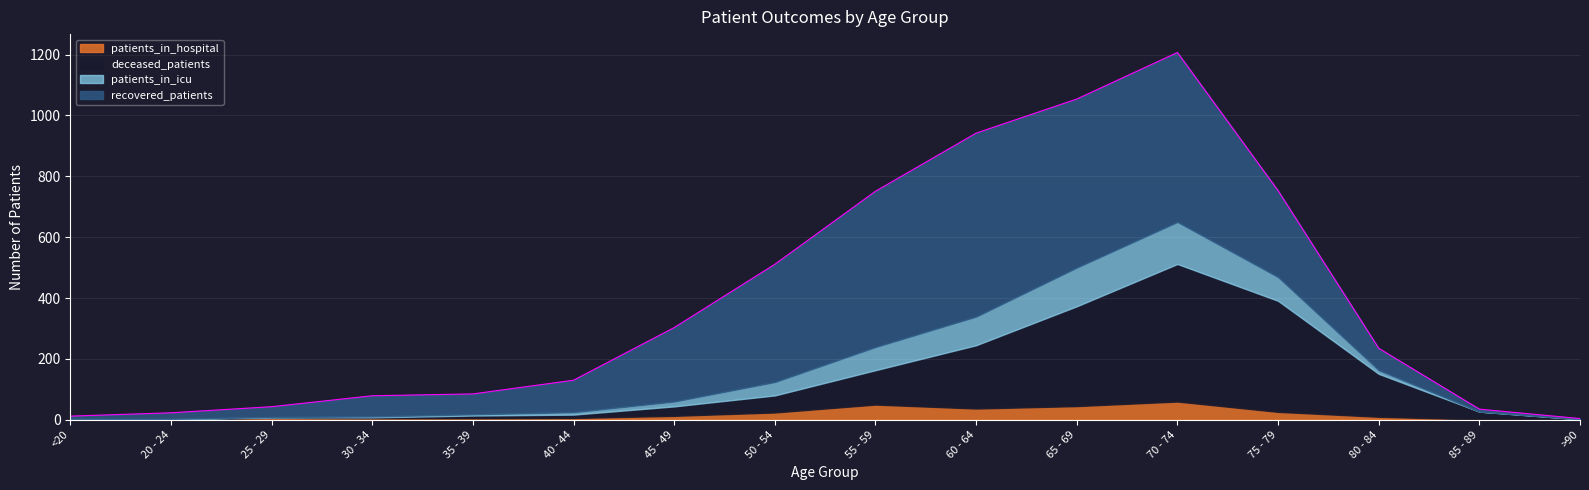

Where is the first local maximum for deceased_patients?

70 - 74